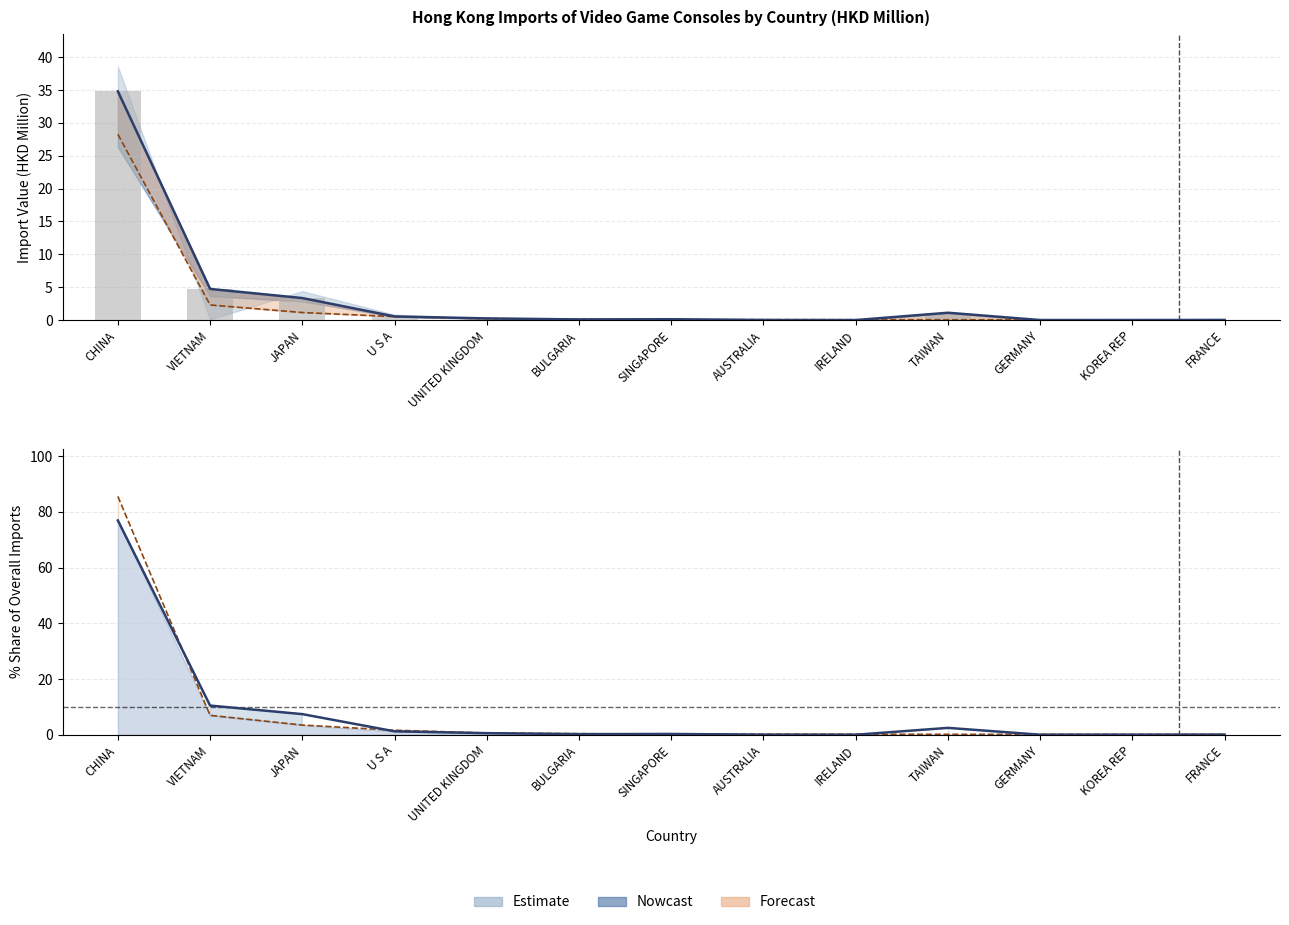

Reading right to left, list all the values displayed in this chart.

201812: 0.0	0.0	0.0	1.1	0.0	0.0	0.1	0.1	0.3	0.6	3.4	4.7	34.8
201909: 0.0	0.0	0.0	0.1	0.1	0.1	0.1	0.1	0.2	0.5	1.1	2.3	28.3
201812_share: 0.1	0.0	0.0	2.5	0.0	0.0	0.3	0.2	0.6	1.2	7.4	10.5	76.9
201909_share: 0.1	0.1	0.1	0.2	0.2	0.2	0.2	0.4	0.6	1.6	3.5	7.0	85.5
201712: 0.0	0.0	0.0	1.1	0.0	0.0	0.1	0.1	0.3	0.6	3.4	4.7	34.8